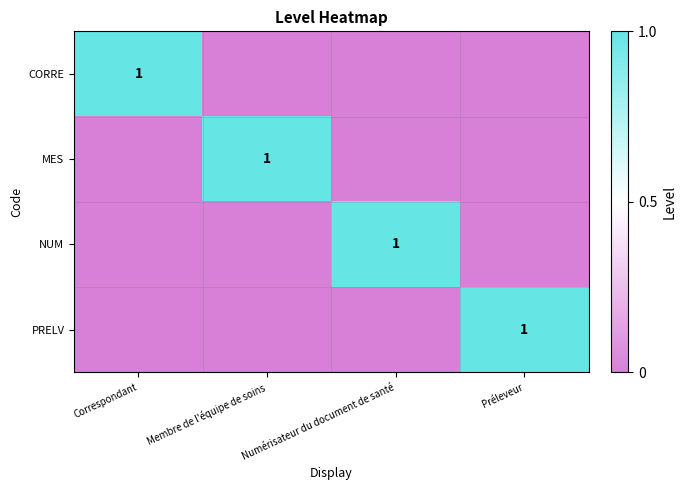

The value of MES at Membre de l'équipe de soins is 2. True or false?

False